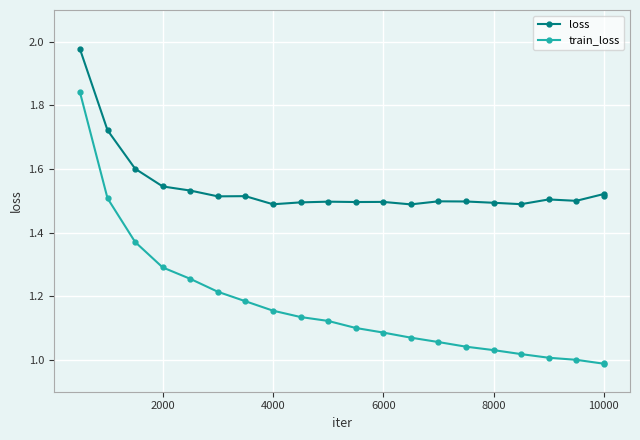

Rank the series by their maximum value, from lowest to highest.

train_loss, loss